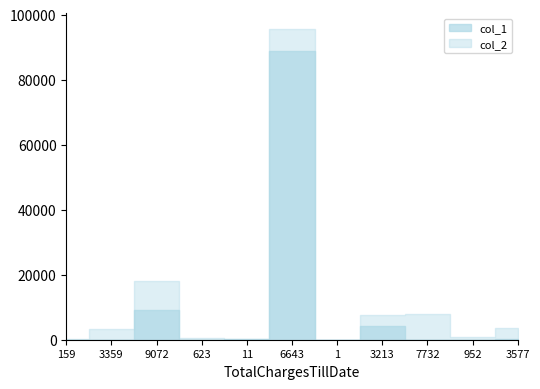

At which category does col_1 reach its first local valley?

3359